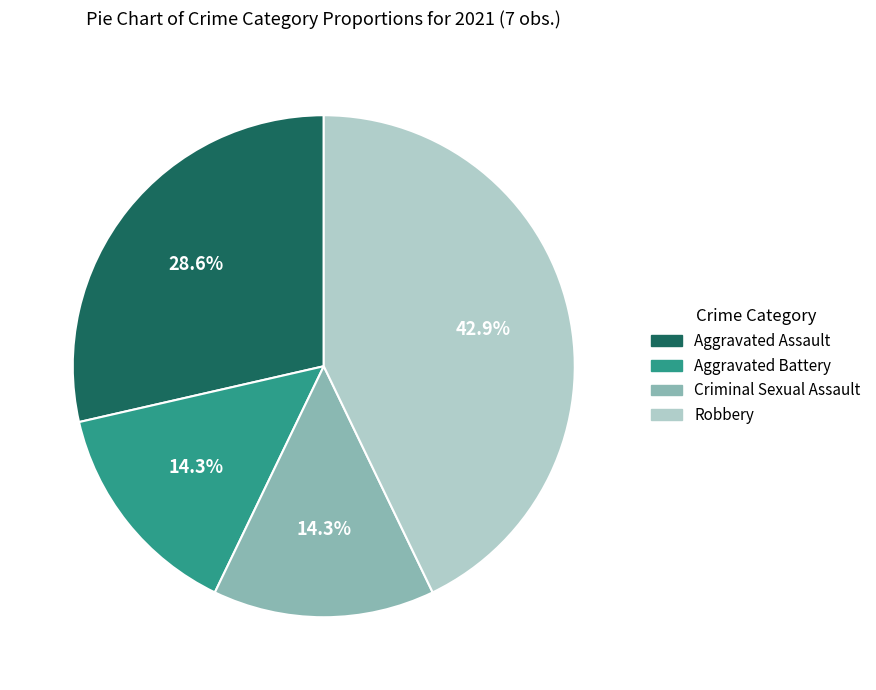

Is the sum of Criminal Sexual Assault and Aggravated Assault greater than half?

No